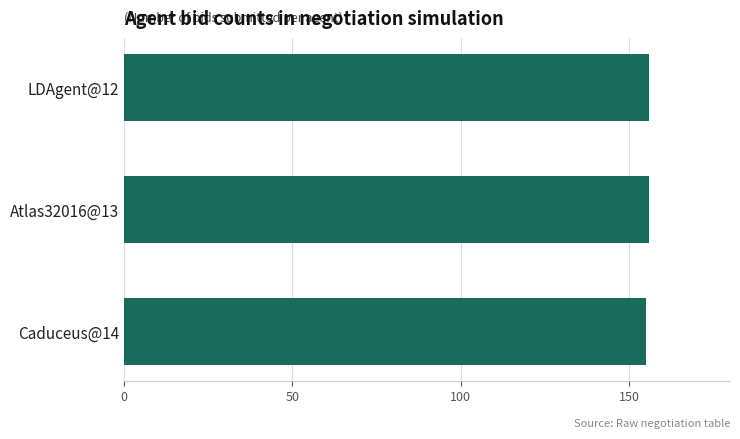

Approximately how many times larger is the value at Atlas32016@13 compared to LDAgent@12?

1.0